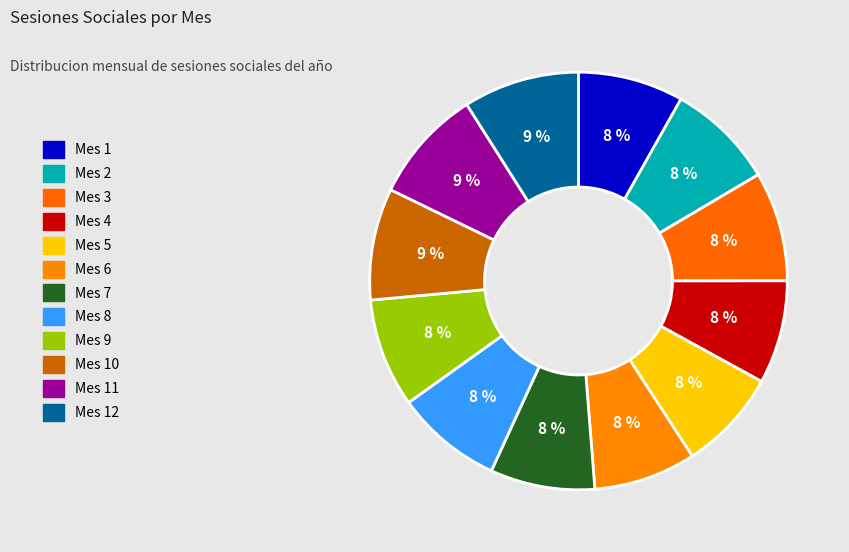

How many segments does this pie chart have?

12